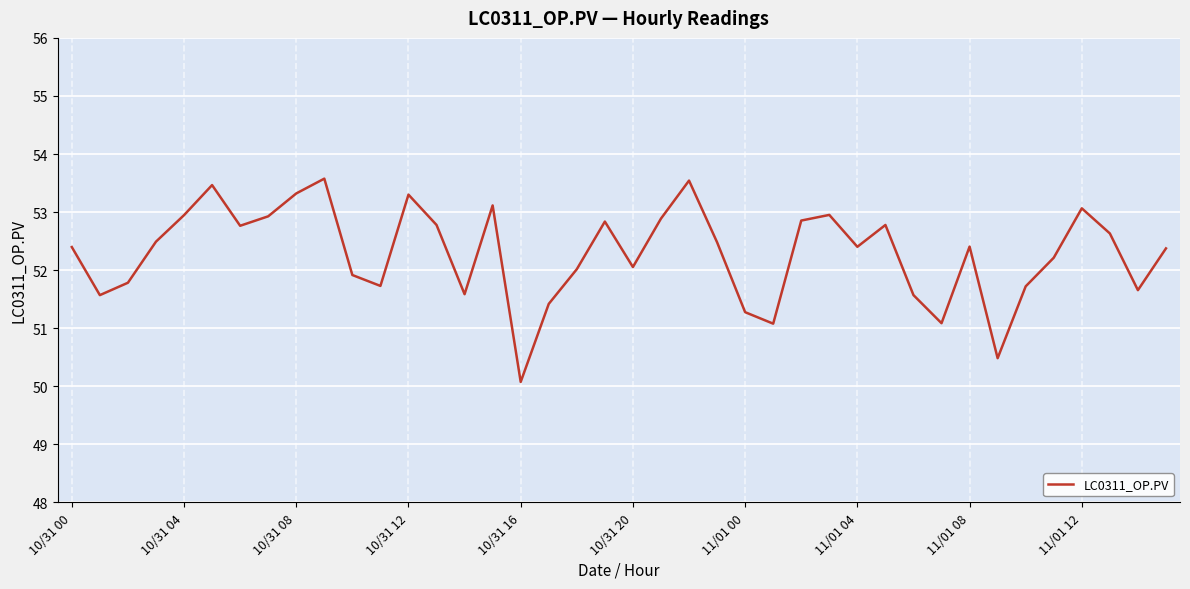

What is the maximum value shown in the chart?

53.6